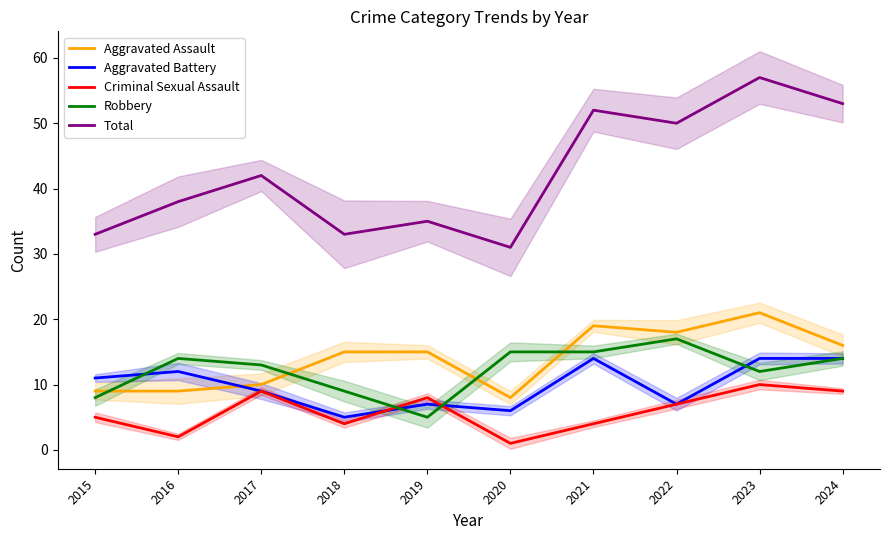

True or false: Criminal Sexual Assault and Robbery cross at least once.

True